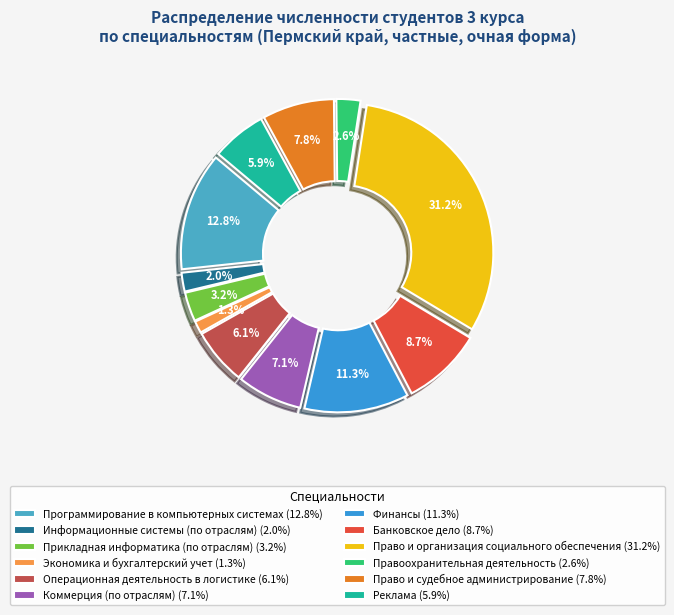

How many segments does this pie chart have?

12